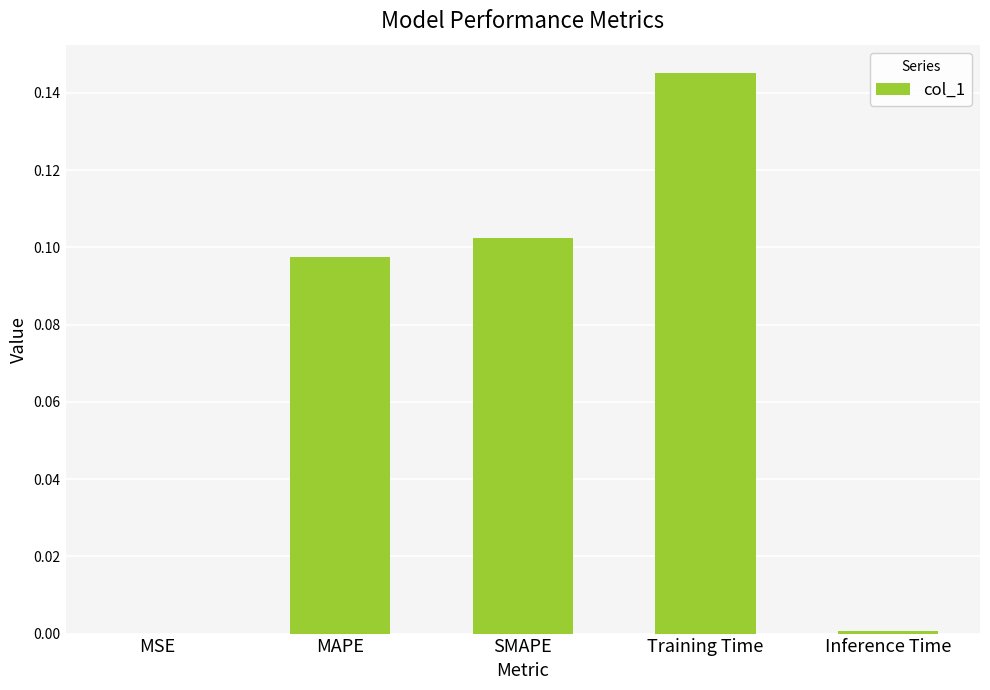

True or false: the data shows 0.0 at MSE.

True